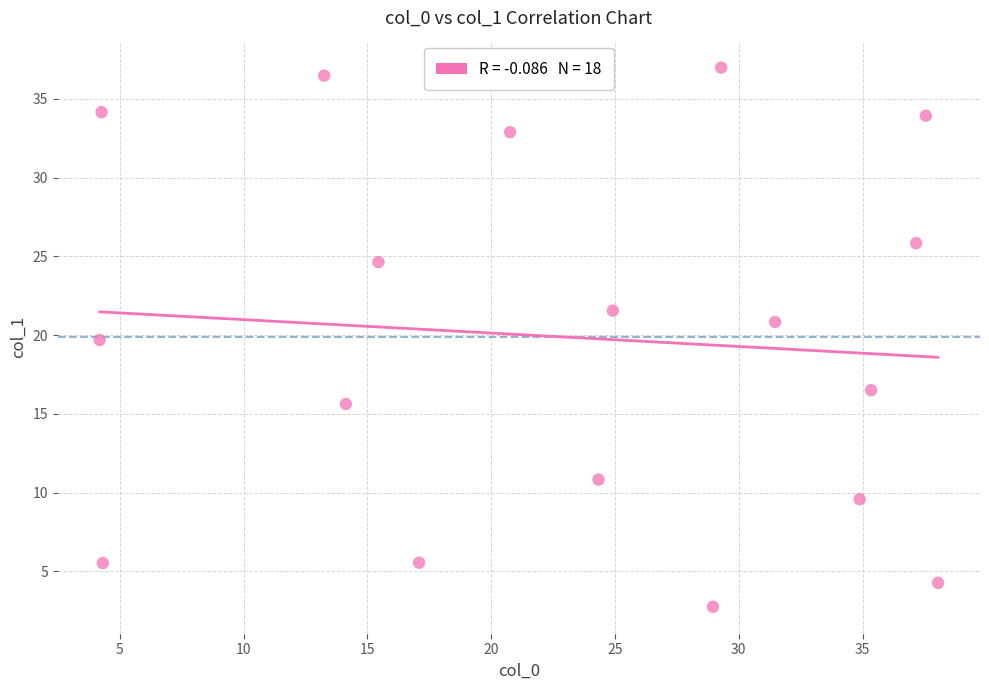

What is the range of Y values (max minus min)?

34.2